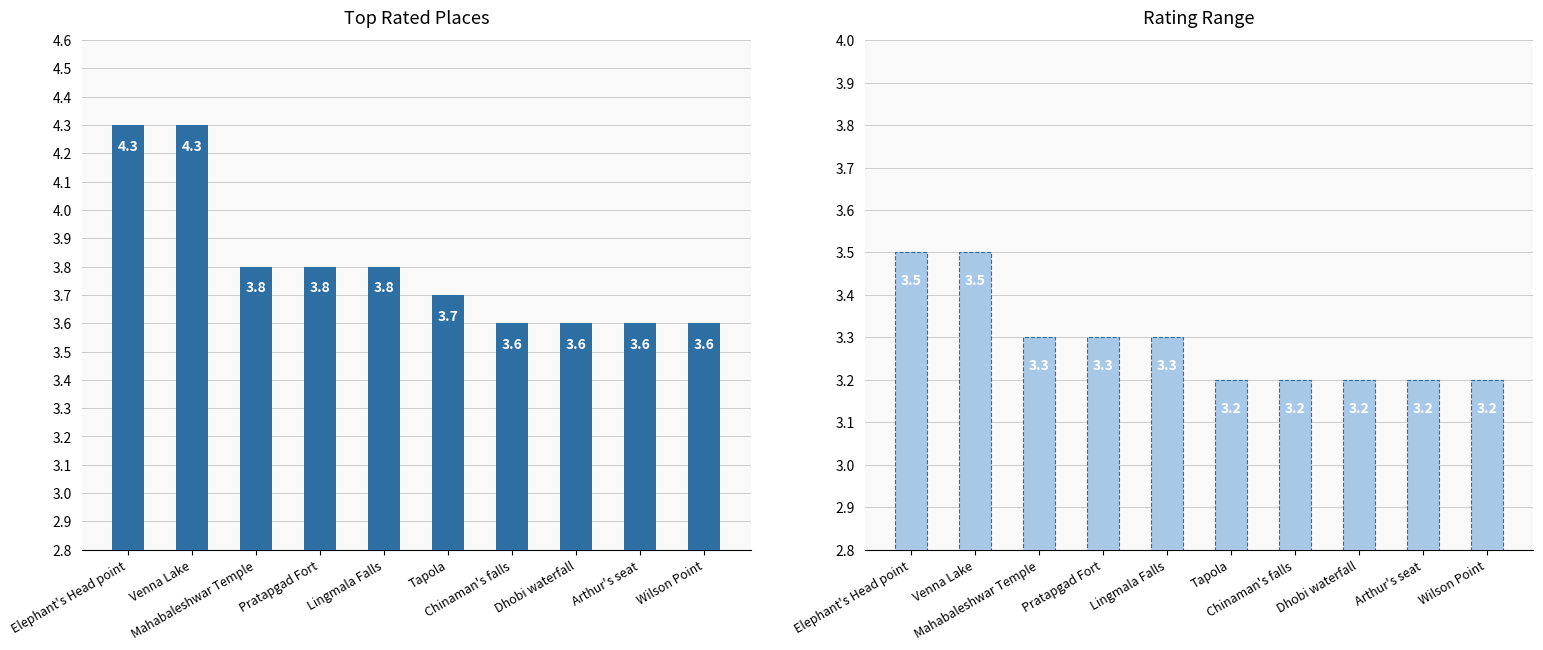

Between Elephant's Head point and Wilson Point, which series saw the biggest shift?

Observed